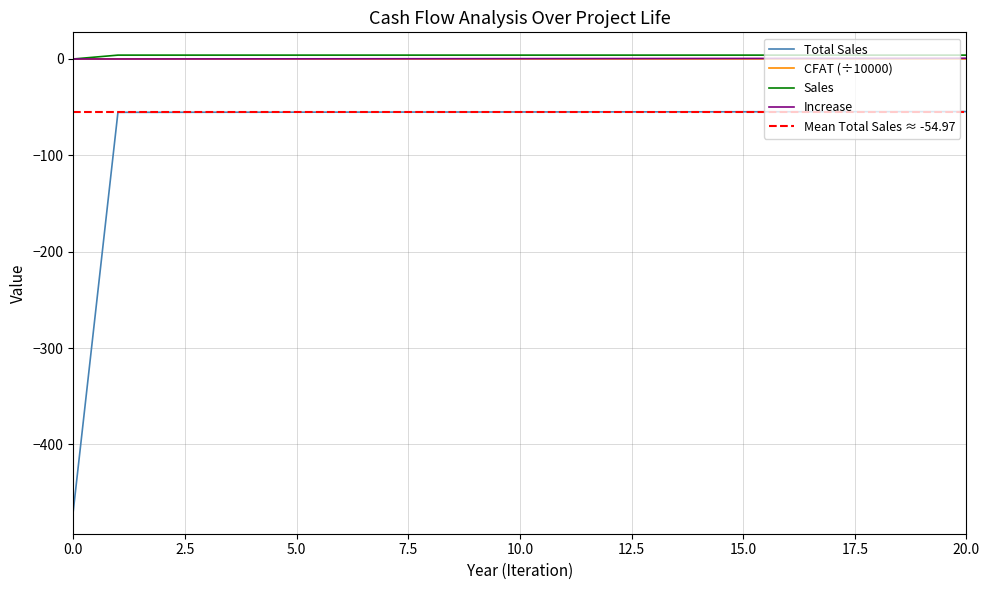

Is it true that Increase equals 0.8 at 20.0?

True